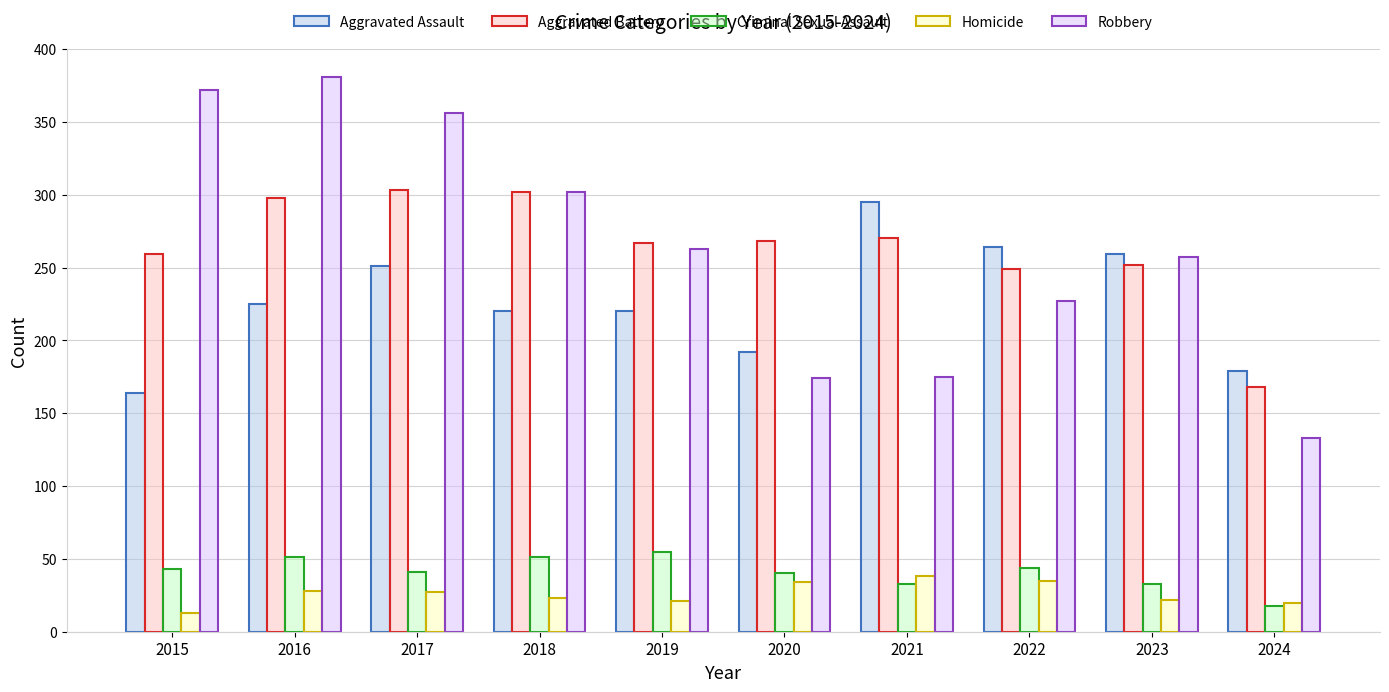

What value does the Homicide series have at 2021, to the nearest 10?

40